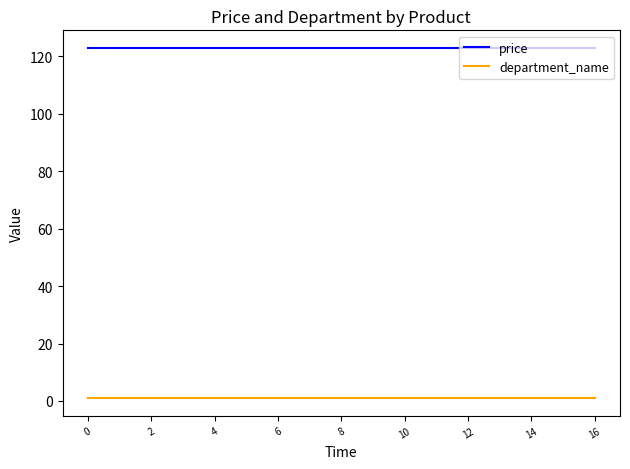

What is the maximum value shown in the chart?

123